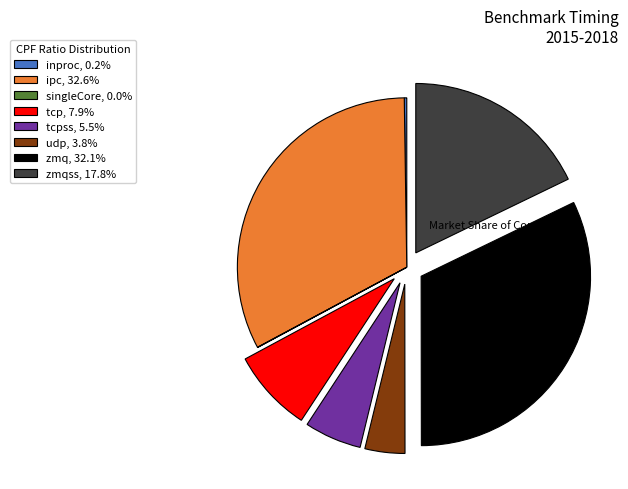

Is there any slice that represents more than half of the pie?

No